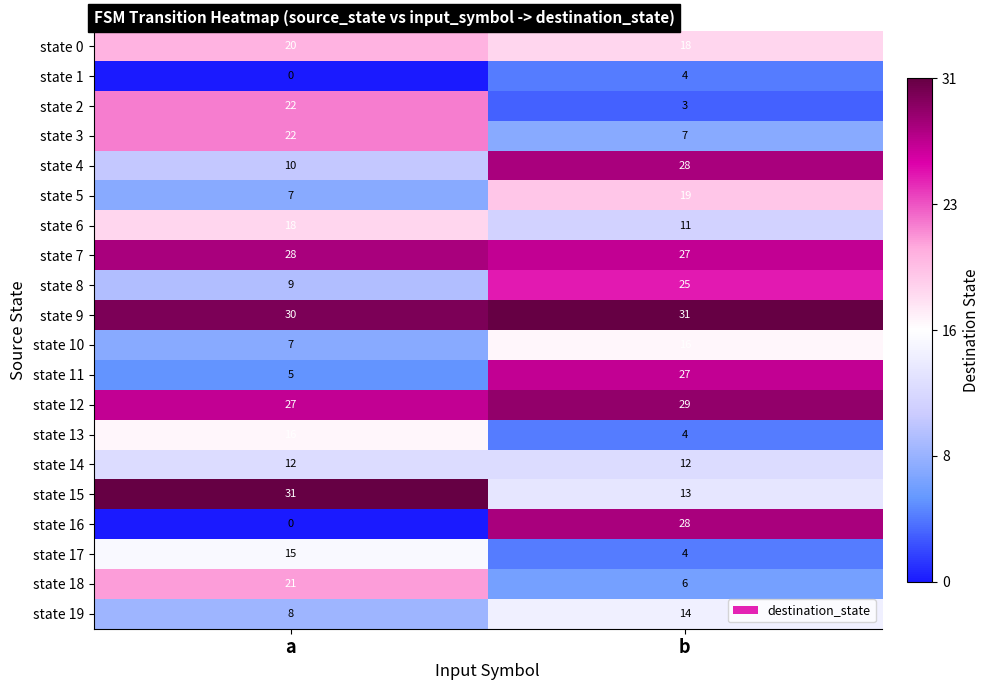

Rank the categories by state 11 value from highest to lowest.

b, a